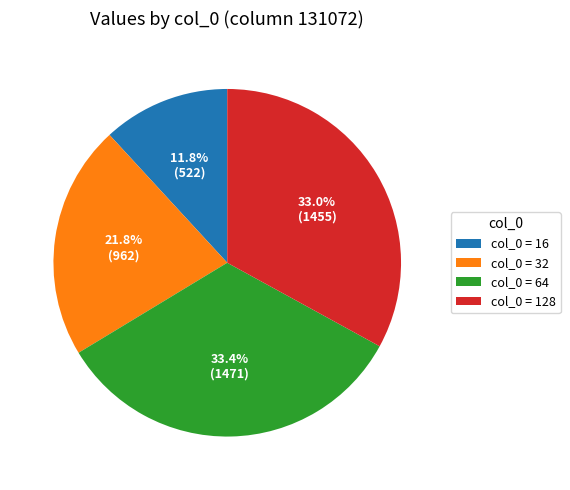

Which category has the smallest portion of the pie?

col_0 = 16